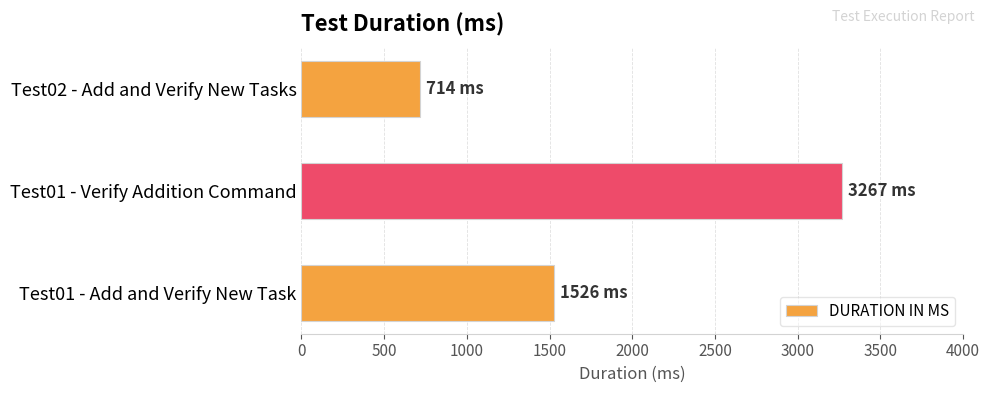

List the labels in order of value, largest first.

Test01 - Verify Addition Command, Test01 - Add and Verify New Task, Test02 - Add and Verify New Tasks